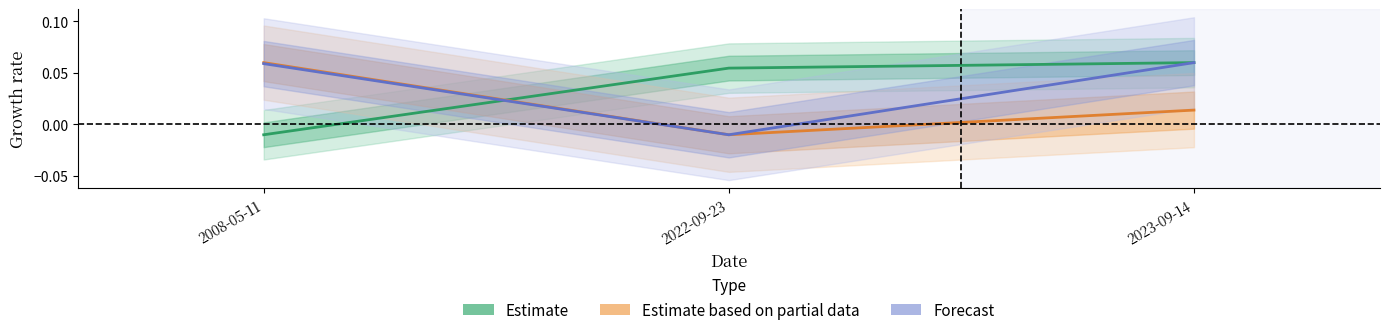

Which category has the highest value in the Forecast series?

2023-09-14